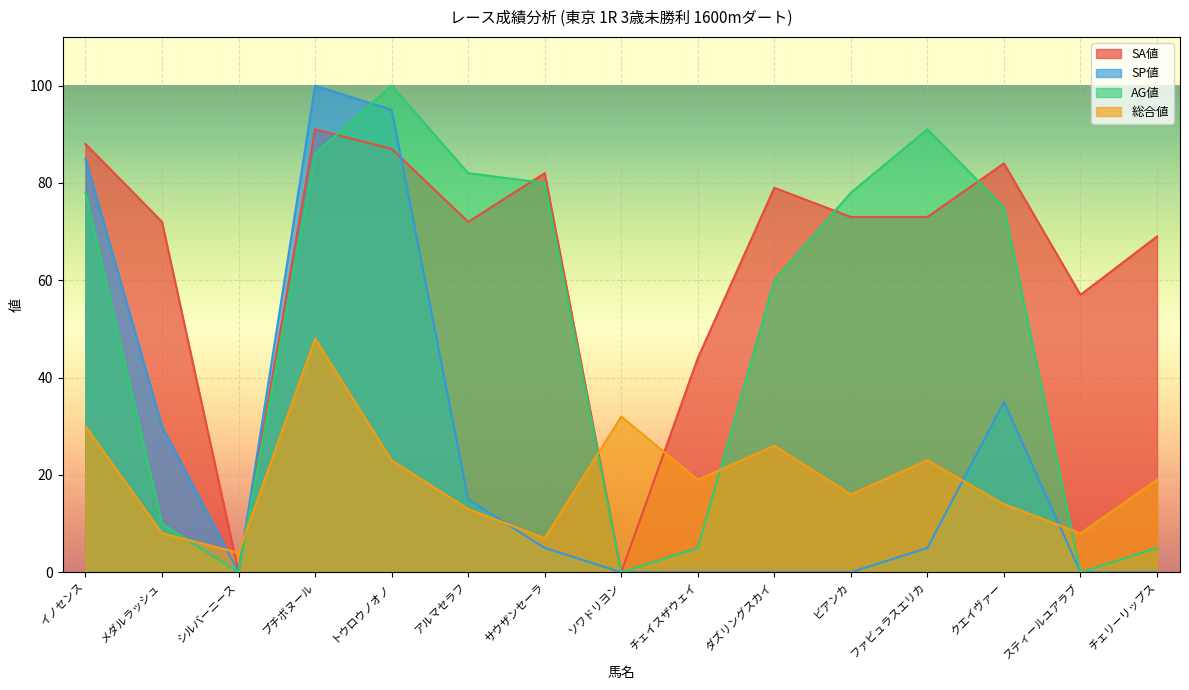

At メダルラッシュ, list the series in order from largest to smallest.

SA値, SP値, AG値, 総合値